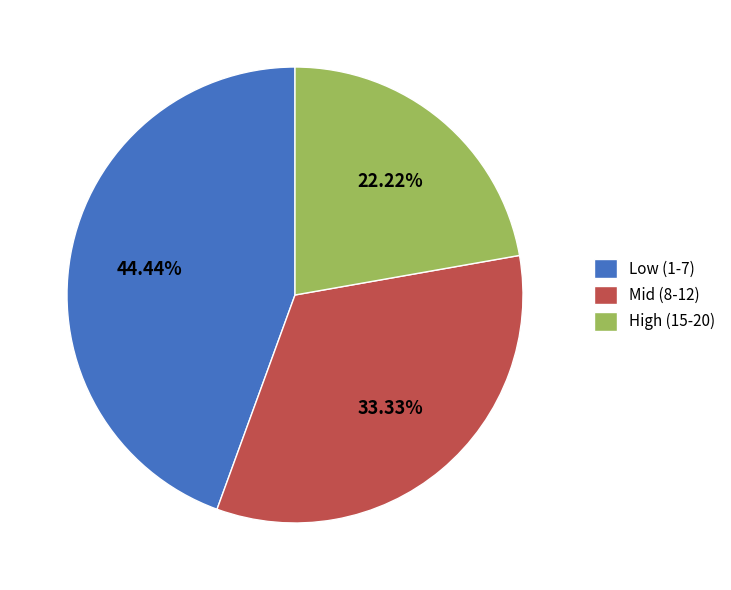

Which slice is the smallest?

High (15-20)